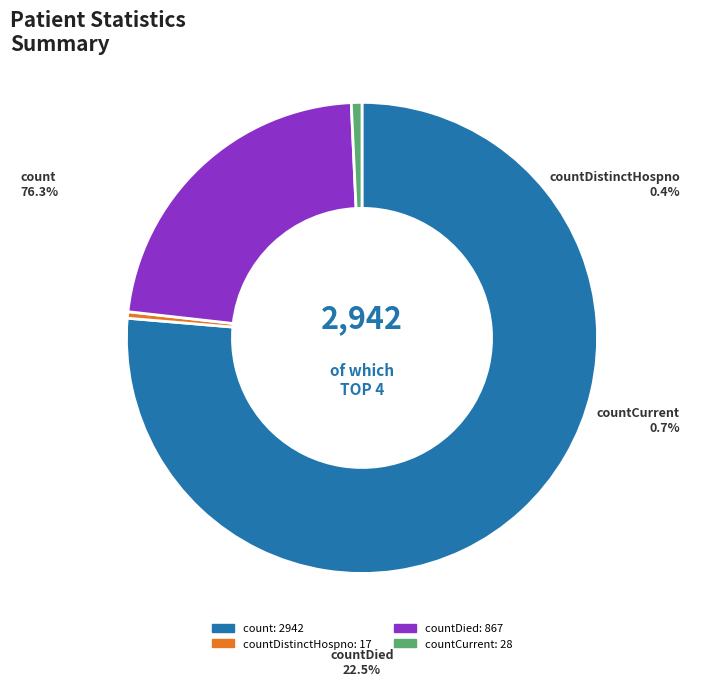

Combined, do countCurrent and countDistinctHospno account for over 50%?

No